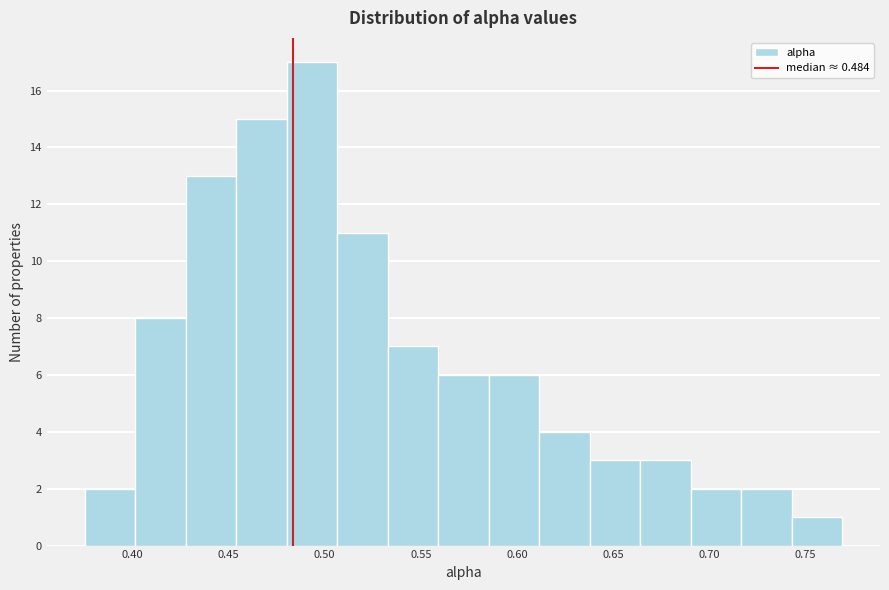

What is the height of the bar covering 0.665 to 0.690 on the x-axis? Neither the bar edges nor the heights are printed on the chart, so give them approximately, as read against the axes.

3